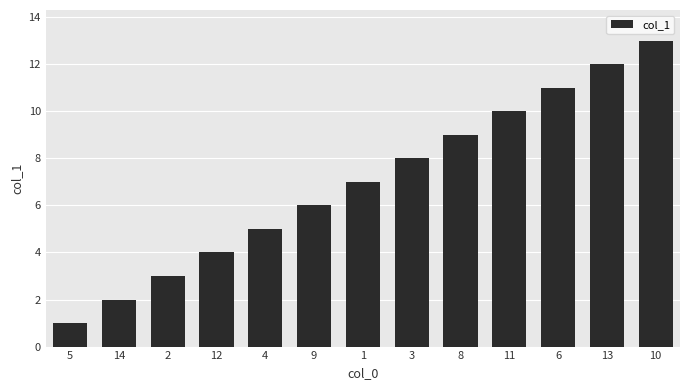

Reading left to right, transcribe all the data shown in this chart.

1	2	3	4	5	6	7	8	9	10	11	12	13